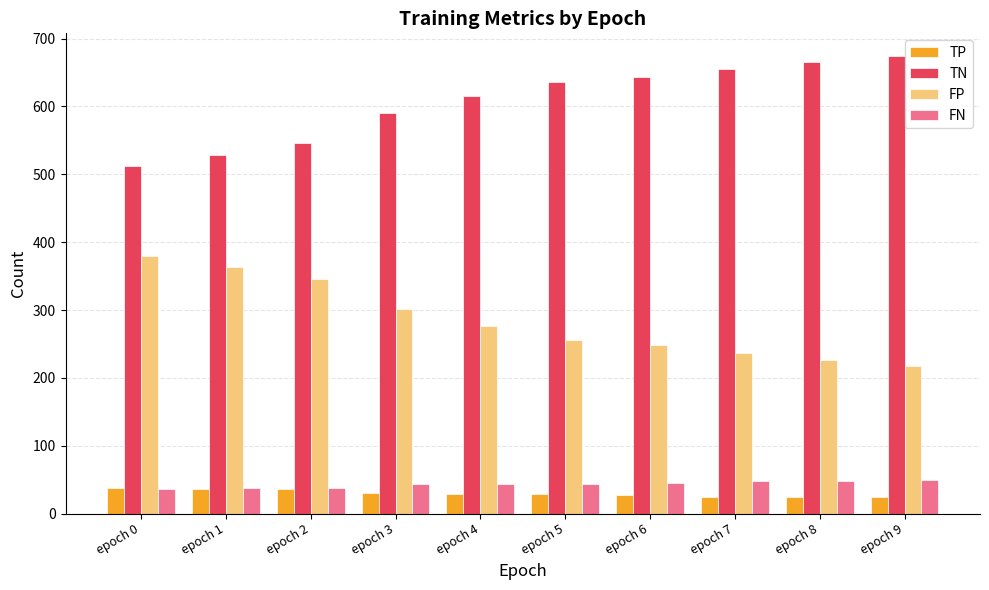

List the series in order of their peak value, highest first.

TN, FP, FN, TP